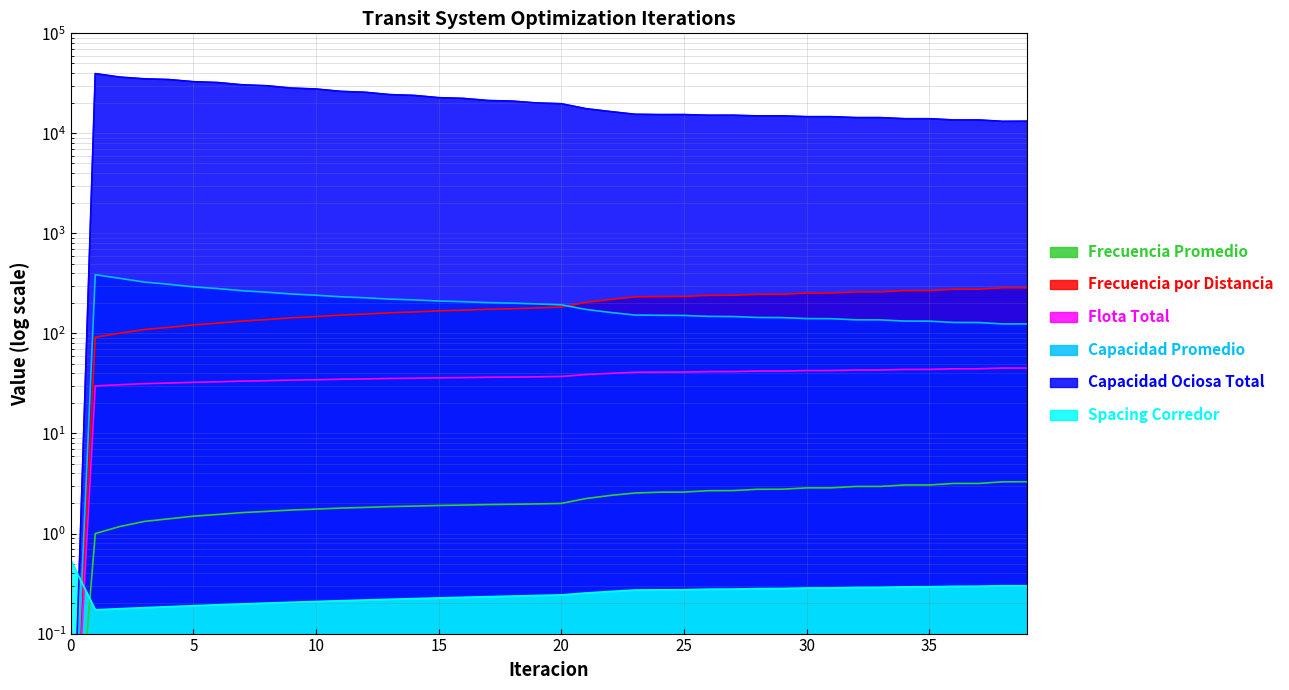

Where is the first local maximum for Frecuencia Promedio?

34